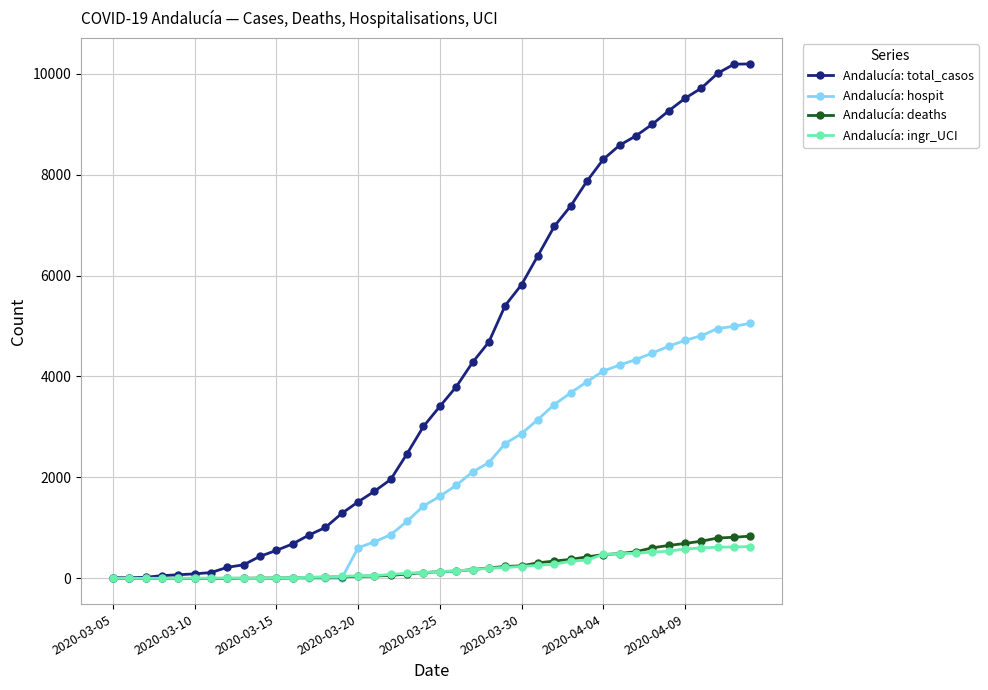

What is the maximum value for Andalucía: deaths?

836